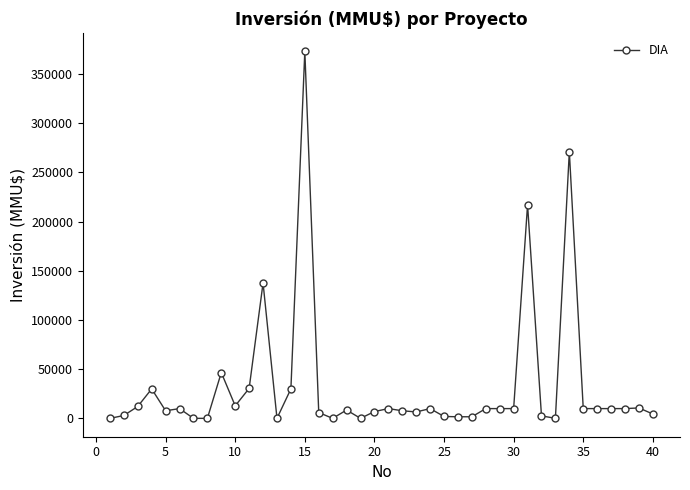

What is the difference between the maximum and minimum values?

372921